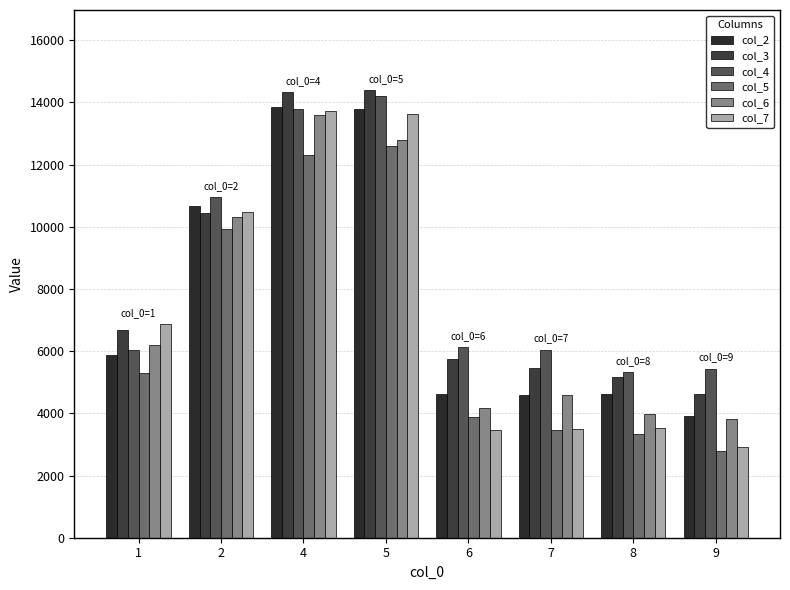

How many groups of bars are there?

8